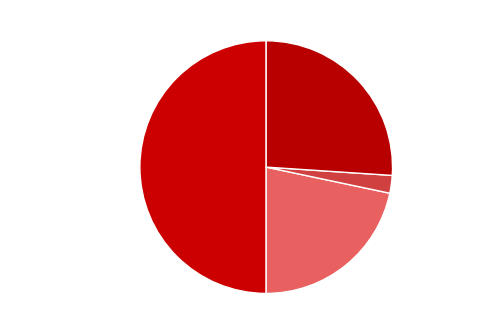

How many slices are in this pie chart?

4